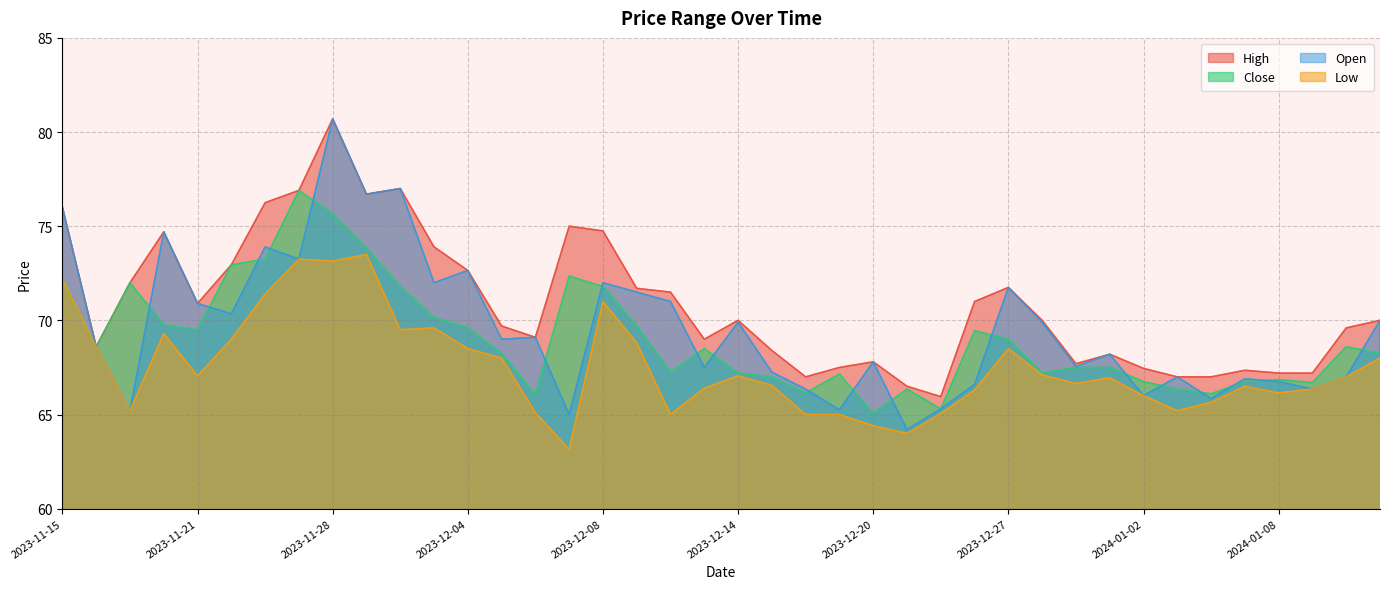

What position from the left is 2023-12-27?

29